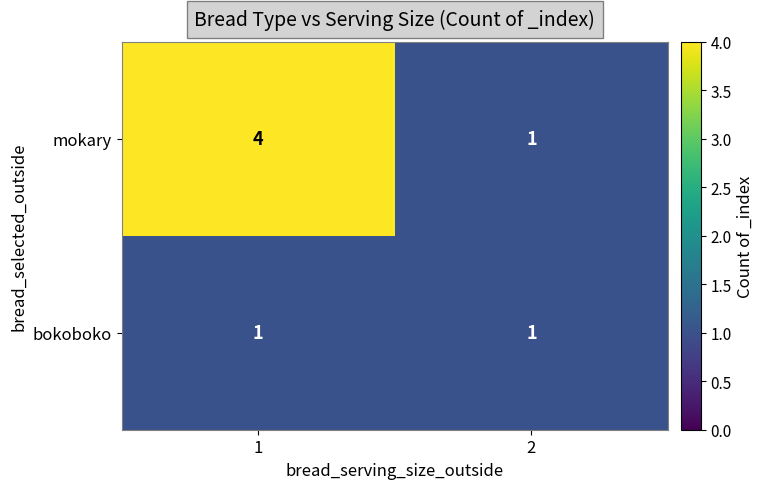

List the series in order of their overall mean, lowest first.

bokoboko, mokary